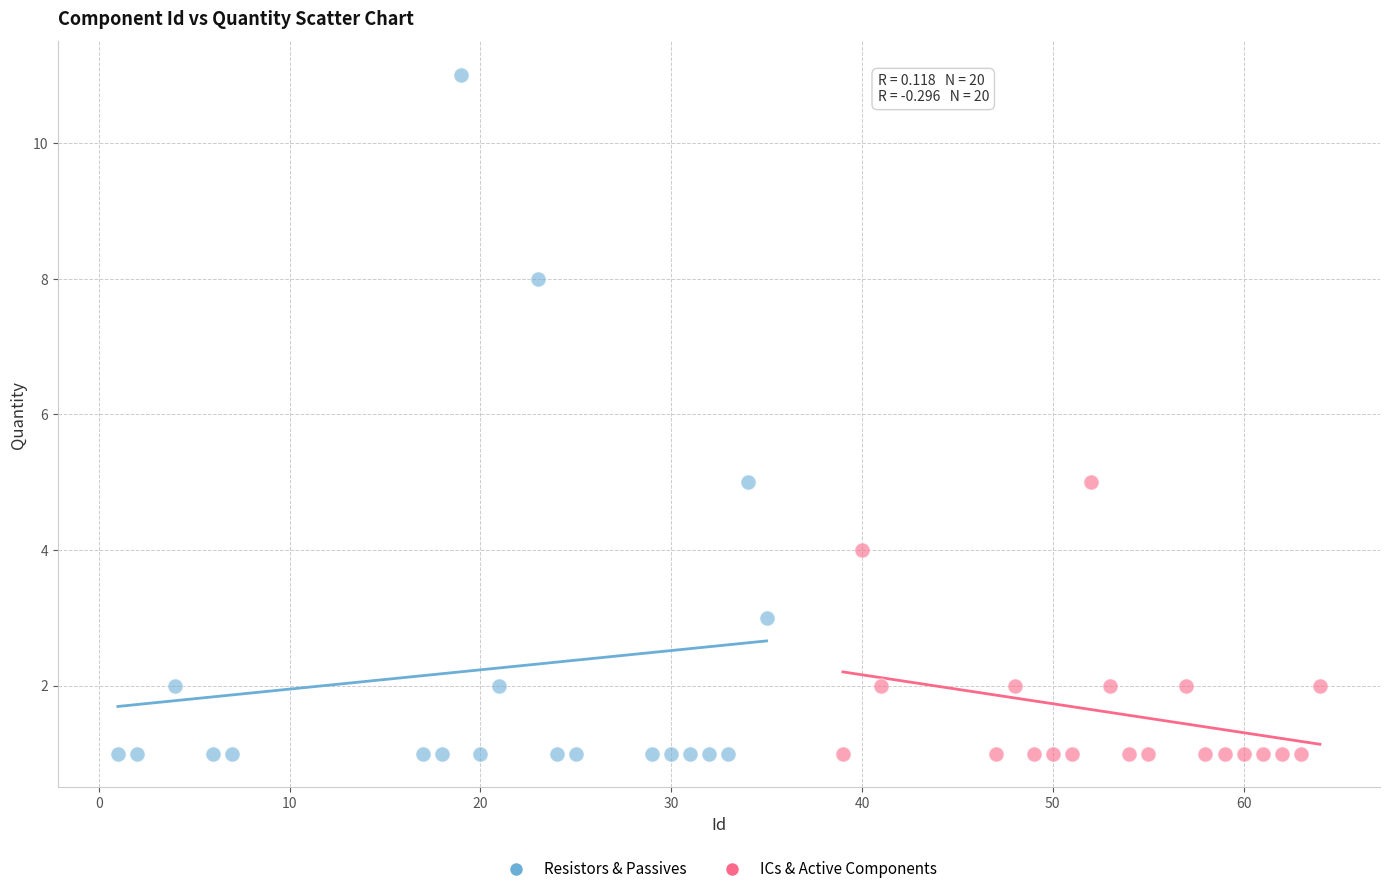

Which series reaches the maximum Y coordinate?

Resistors & Passives